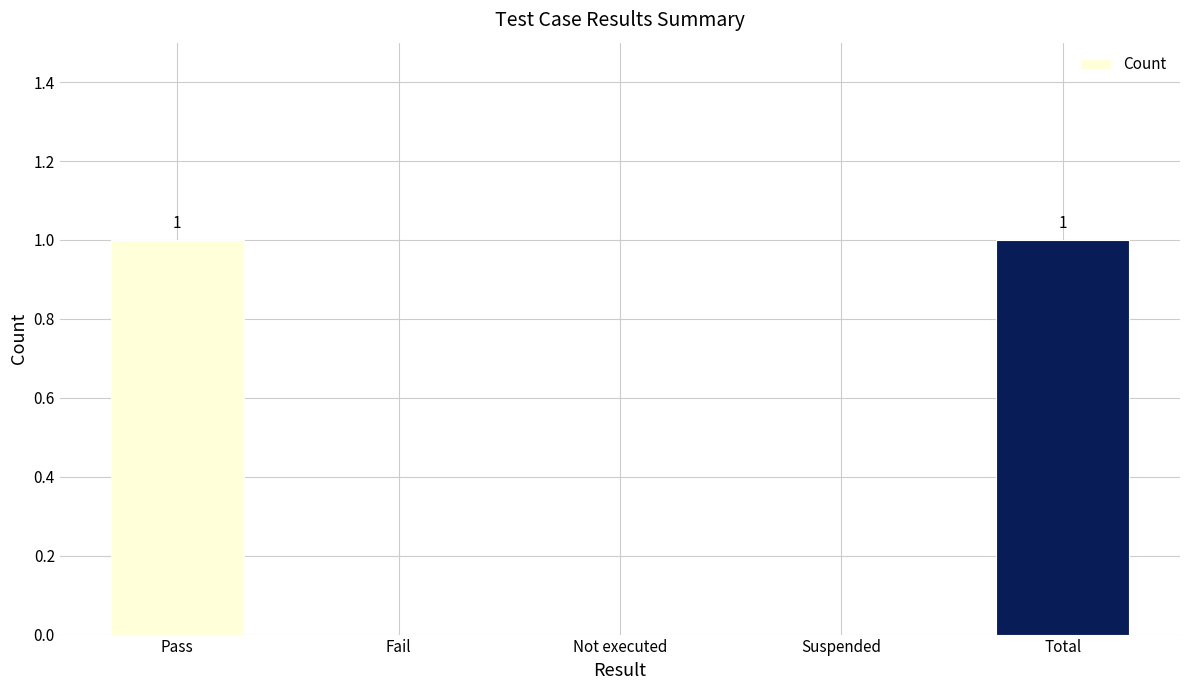

Is it true that the value at Fail is 0?

True